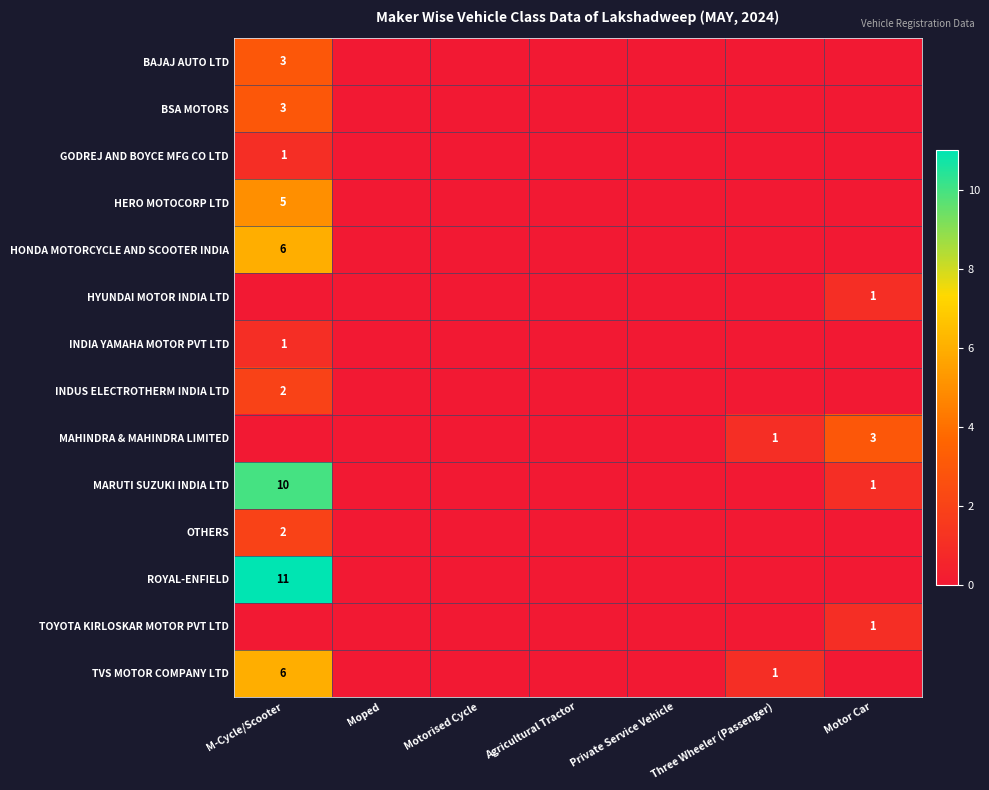

Is it true that HYUNDAI MOTOR INDIA LTD equals 0 at Motor Car?

False